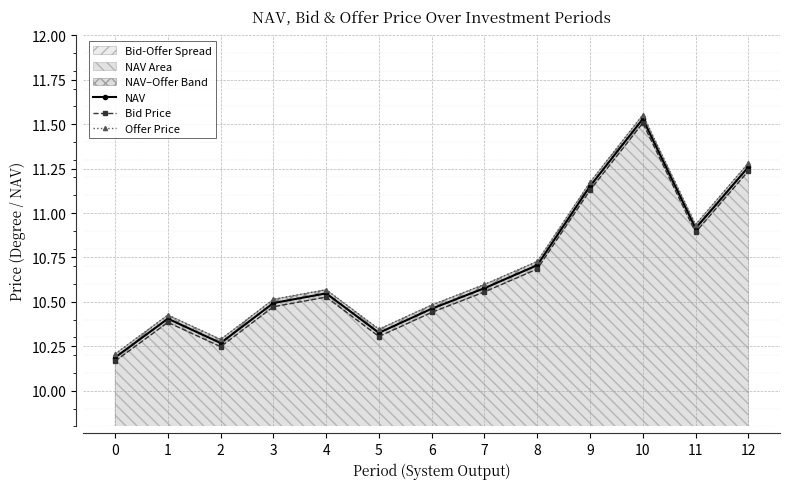

What is the value of the Offer Price point at the 9th from the left?

10.7